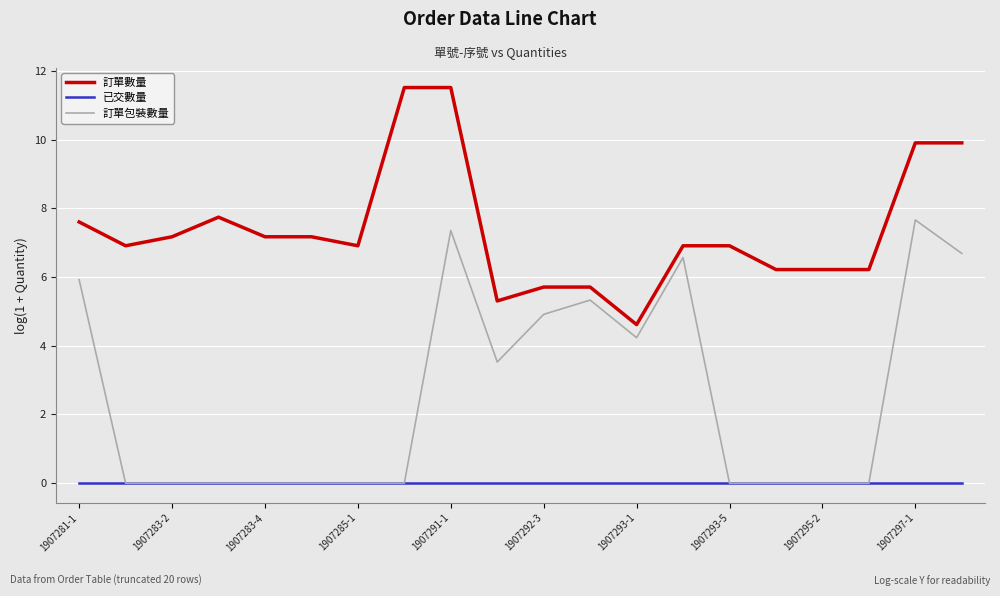

True or false: 訂單數量 and 訂單包裝數量 cross at least once.

False